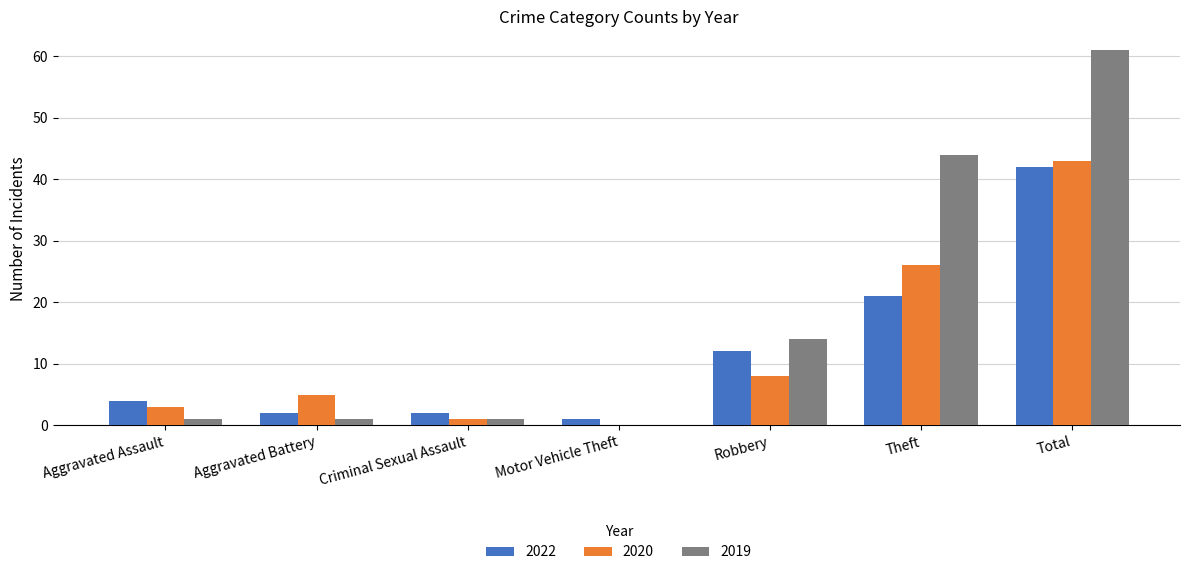

How many groups of bars are there?

7